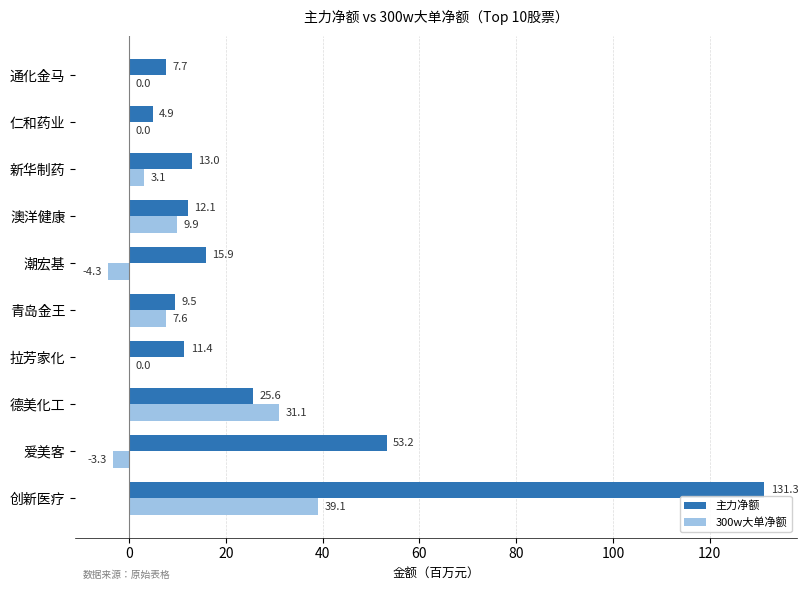

Is the value of 300w大单净额 at 澳洋健康 greater than the value of 主力净额 at 青岛金王?

Yes